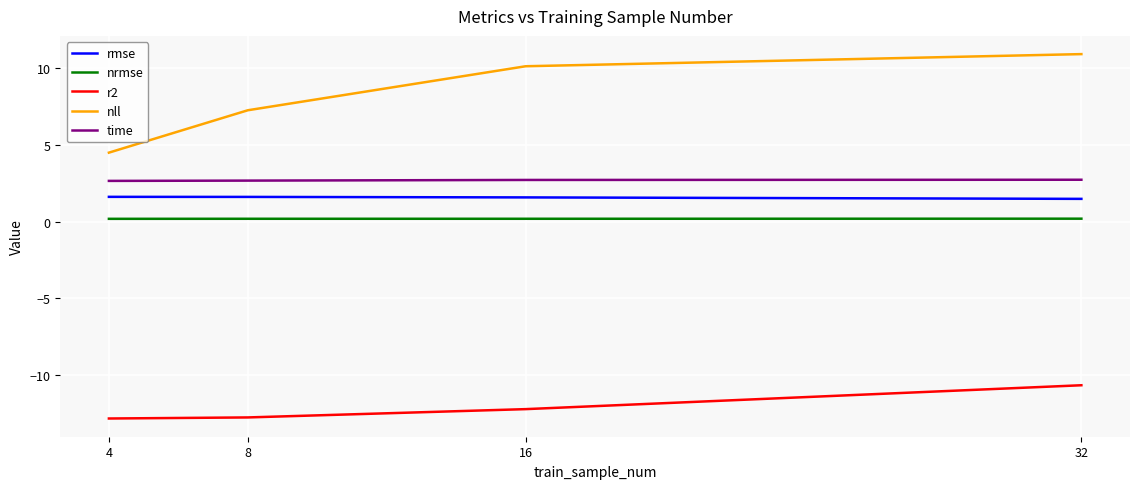

What is the sum of all time values?

10.7